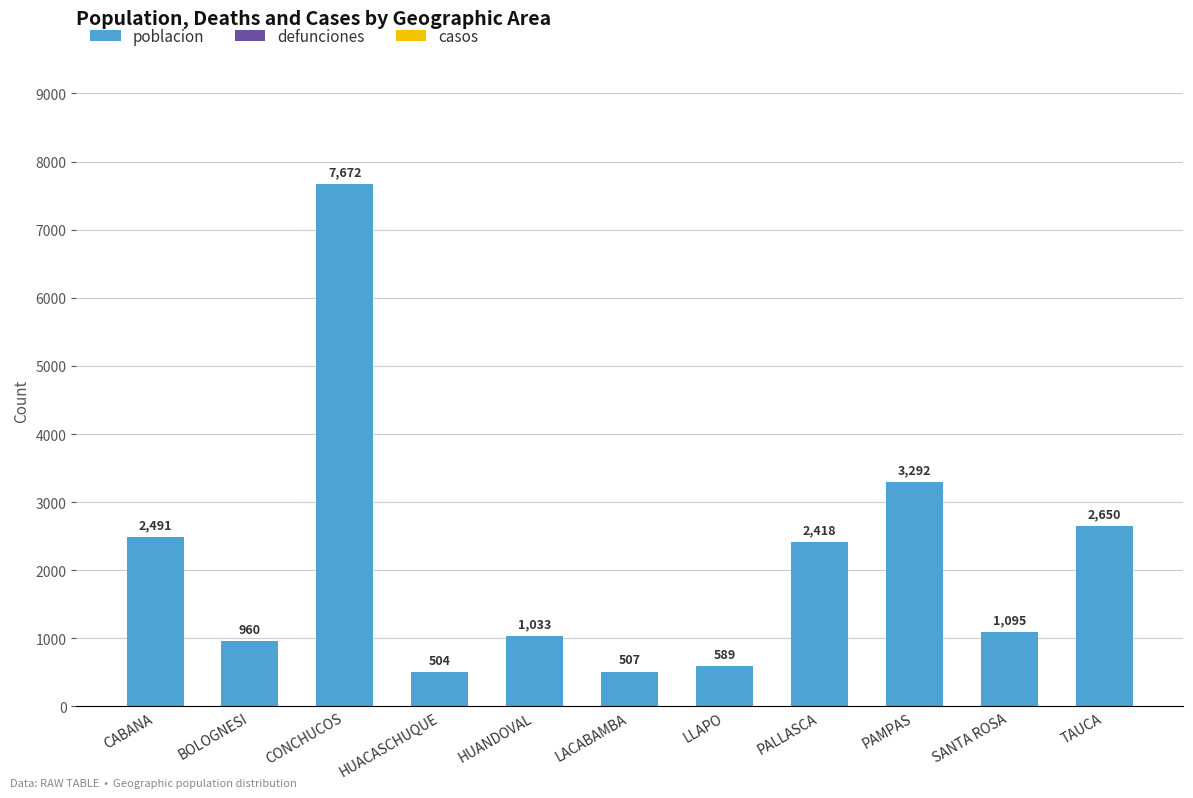

Does the chart contain any negative values?

No